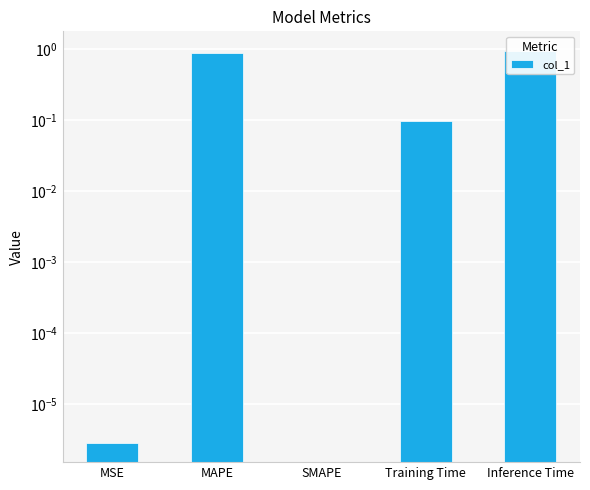

Between SMAPE and Inference Time, which is larger?

Inference Time